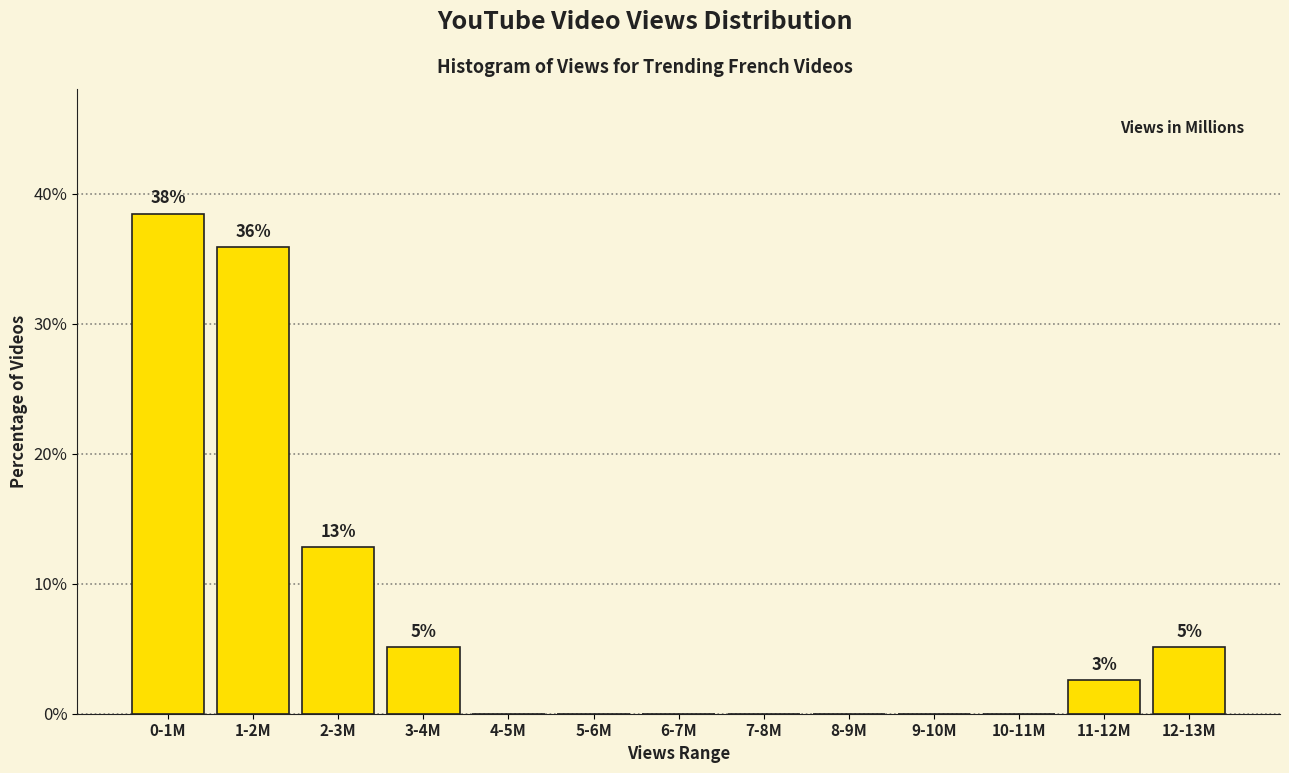

Reading left to right, transcribe all the data shown in this chart.

0-1M=38.5	1-2M=35.9	2-3M=12.8	3-4M=5.1	4-5M=0.0	5-6M=0.0	6-7M=0.0	7-8M=0.0	8-9M=0.0	9-10M=0.0	10-11M=0.0	11-12M=2.6	12-13M=5.1